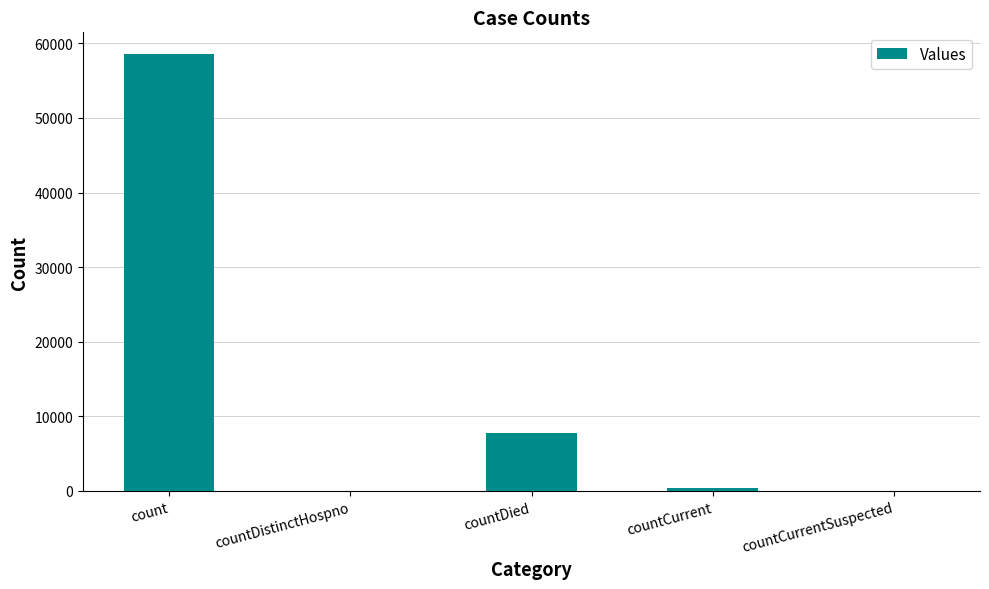

What is the maximum value shown in the chart?

58552